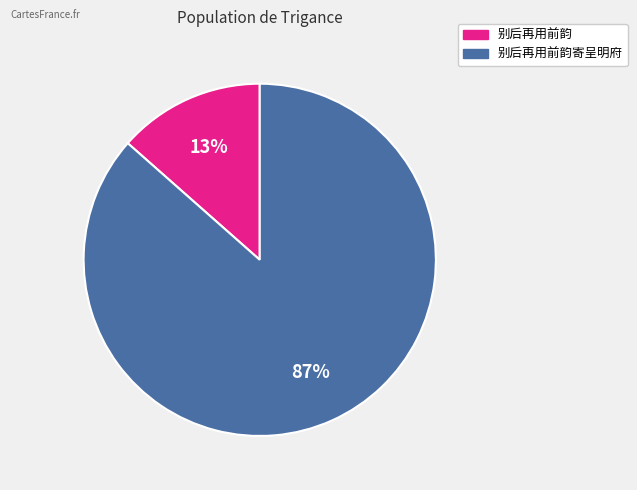

How many segments does this pie chart have?

2